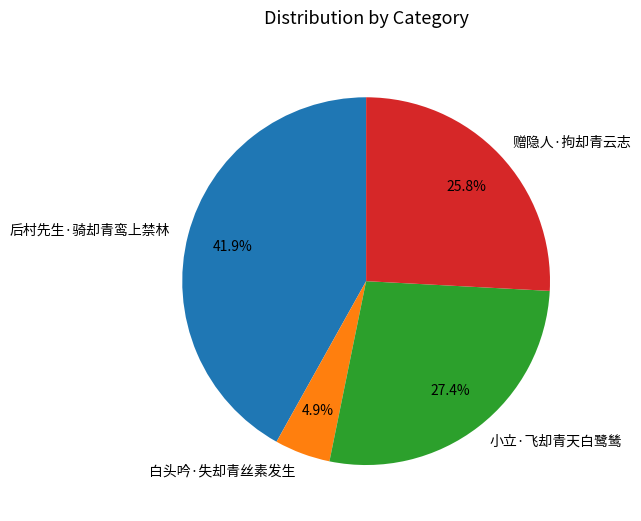

To the nearest percent, what is the difference between the largest and smallest slice percentages?

37%